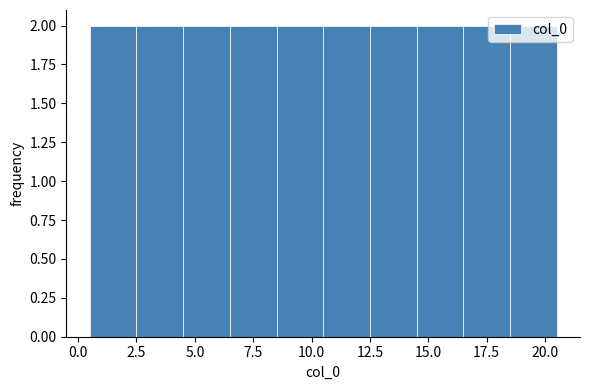

Reading left to right, transcribe this chart: for each bar, give the range it covers on the x-axis and its height. The values are not printed on the chart, so give them approximately, as read against the axis.

0.5 to 2.5: 2
2.5 to 4.5: 2
4.5 to 6.5: 2
6.5 to 8.5: 2
8.5 to 10.5: 2
10.5 to 12.5: 2
12.5 to 14.5: 2
14.5 to 16.5: 2
16.5 to 18.5: 2
18.5 to 20.5: 2